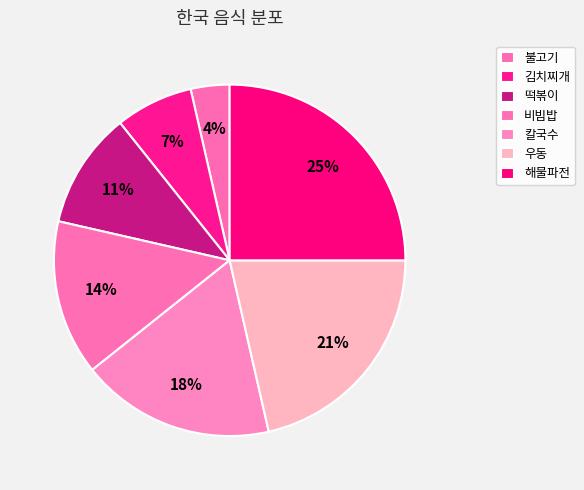

Count the number of slices in the pie.

7